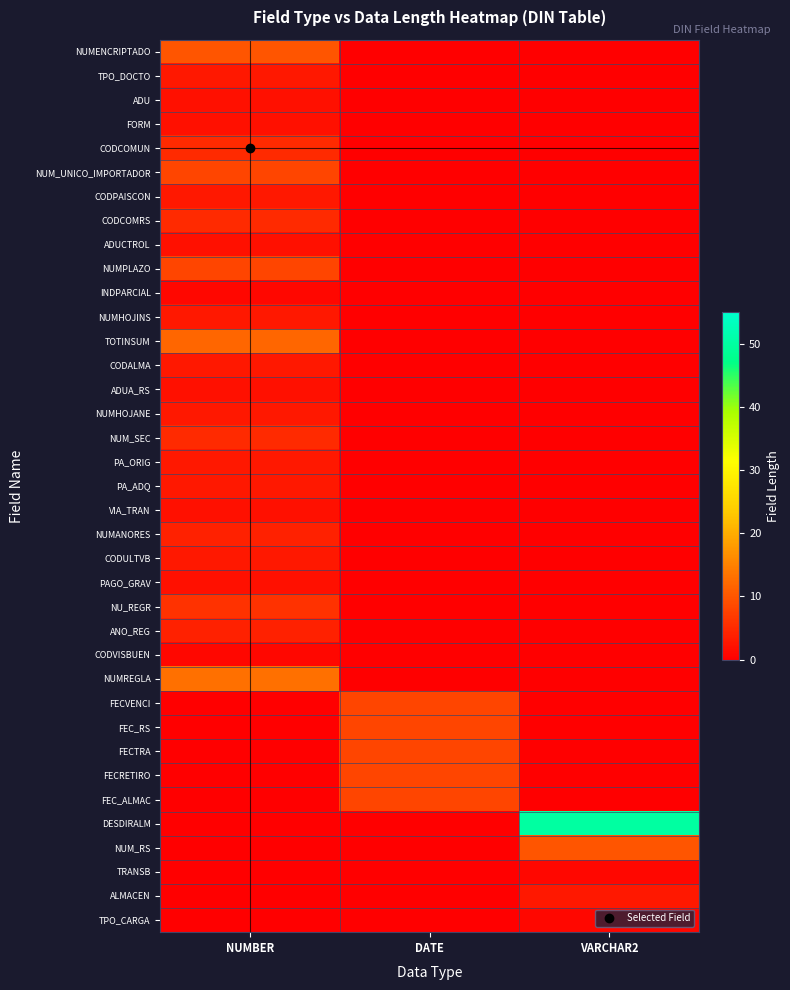

Between NUMBER and DATE, which is larger?

NUMBER